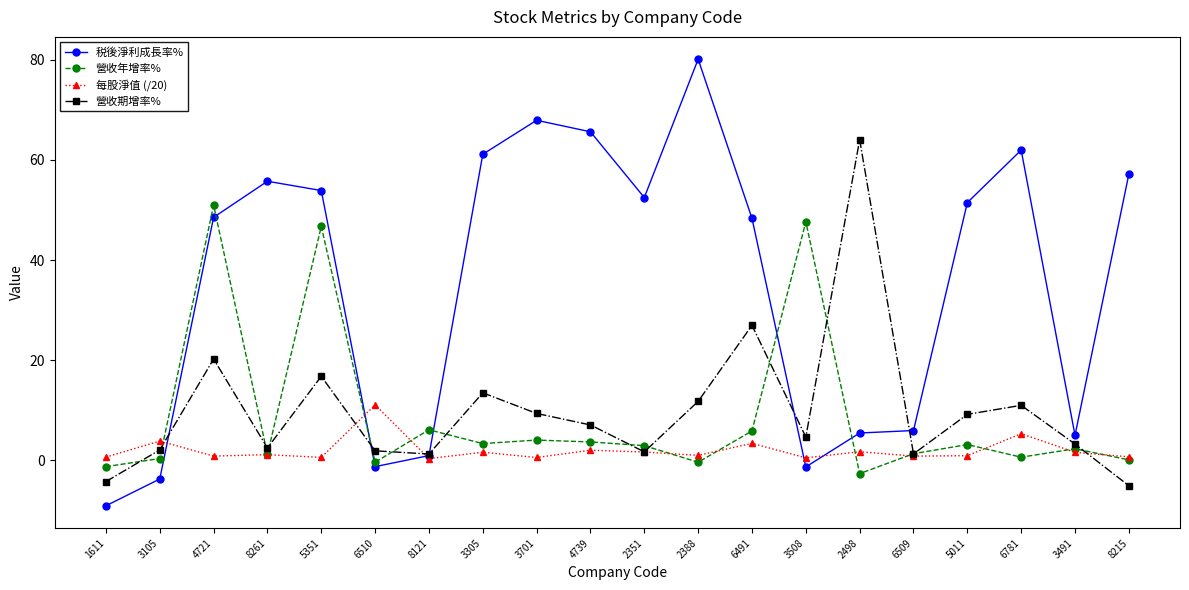

Does the chart have visible grid lines?

No